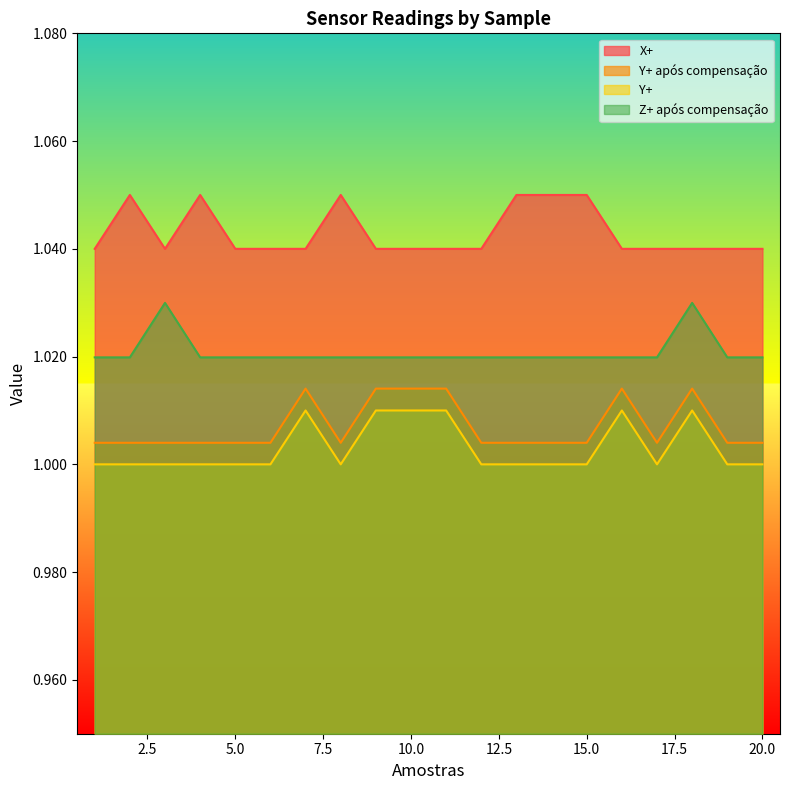

At which label does X+ reach its minimum?

1